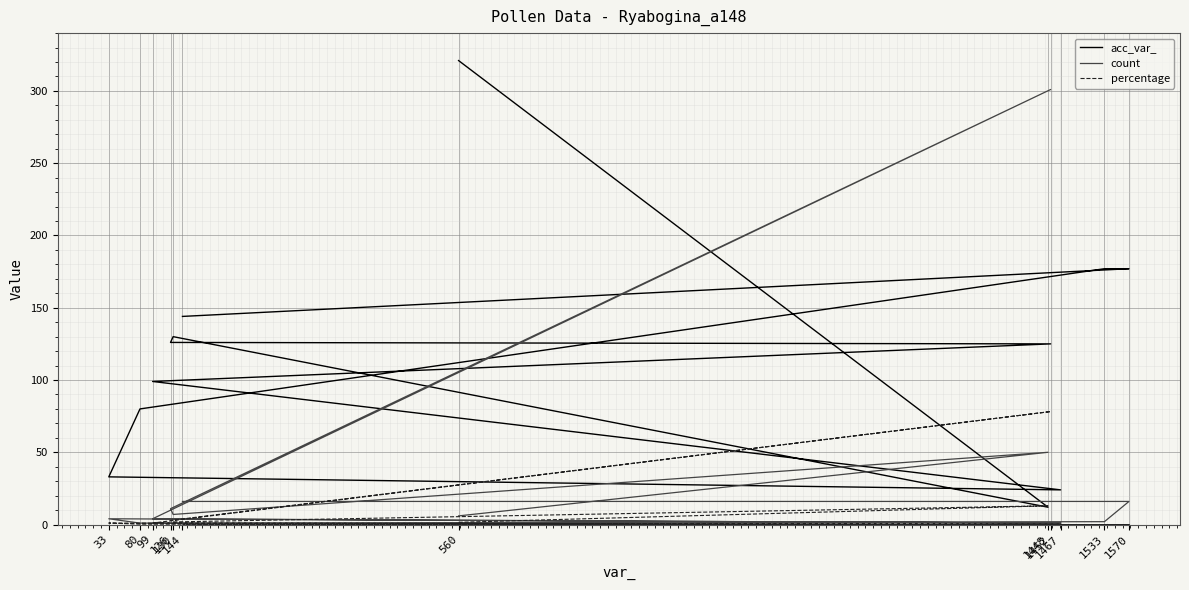

What is the difference between the maximum and second lowest values in the percentage series?

78.2